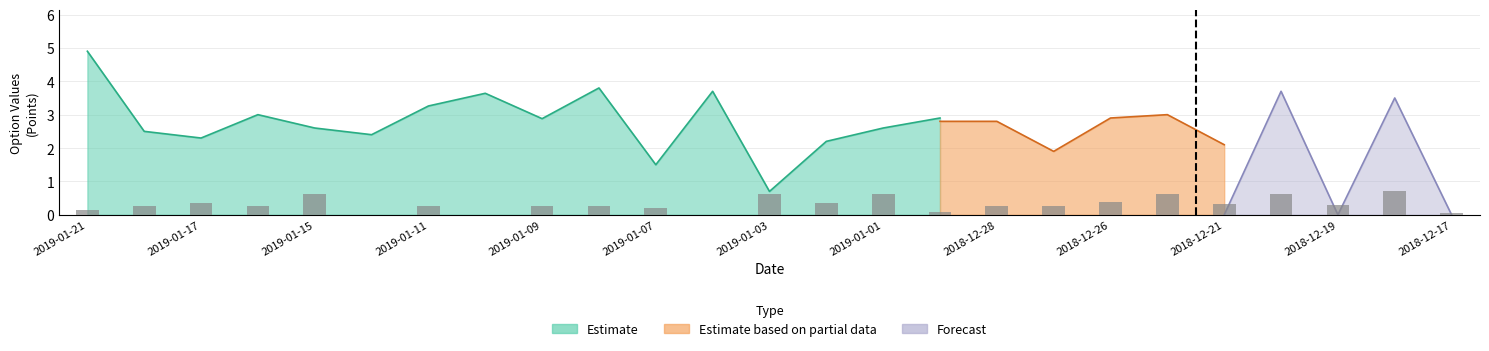

What is the difference between the second highest and minimum values?

0.6